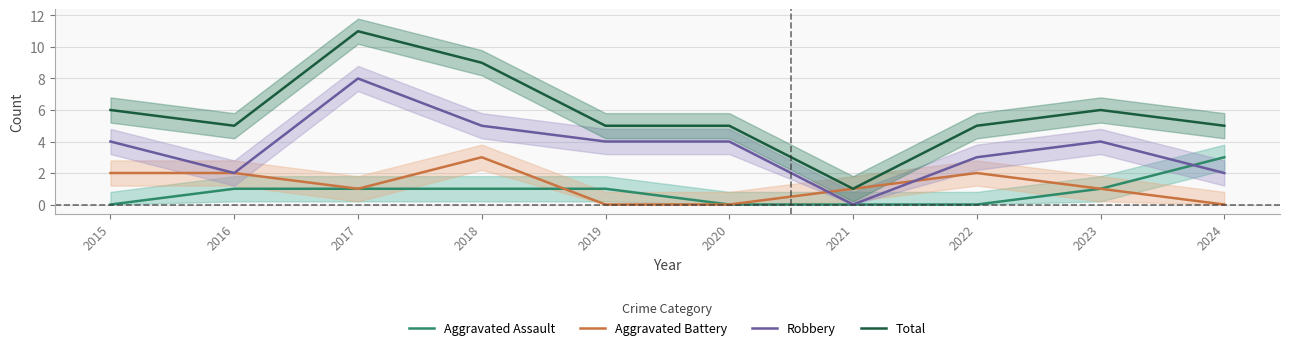

The value of Aggravated Assault at 2017 is 2. True or false?

False